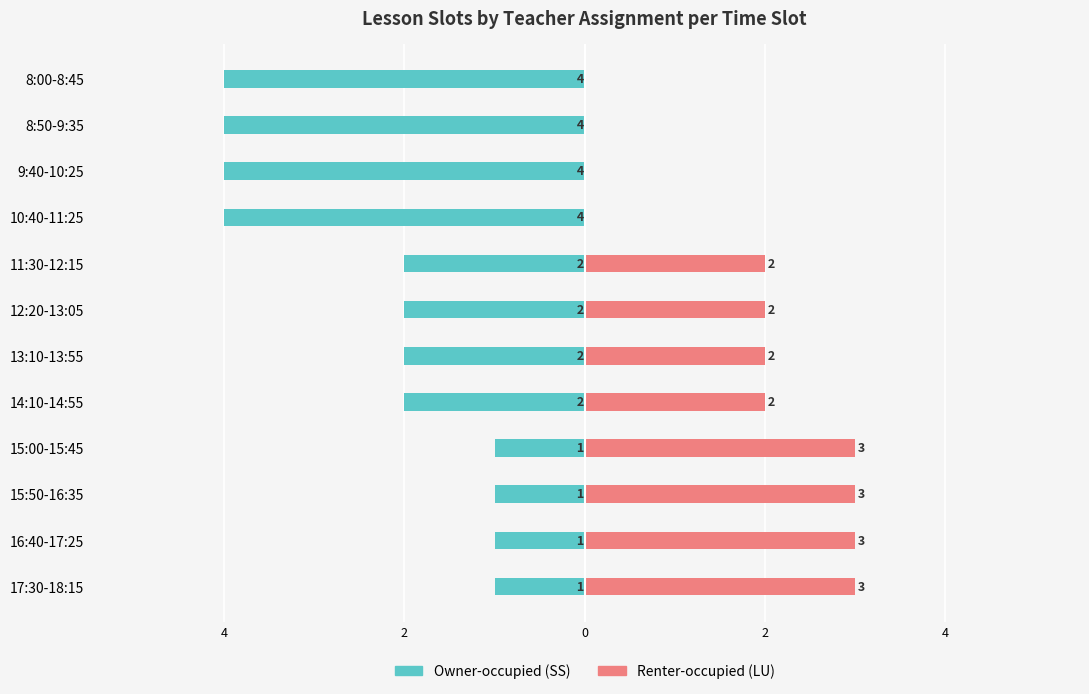

Count the Renter-occupied (LU) values in the range 0 to 3.

12